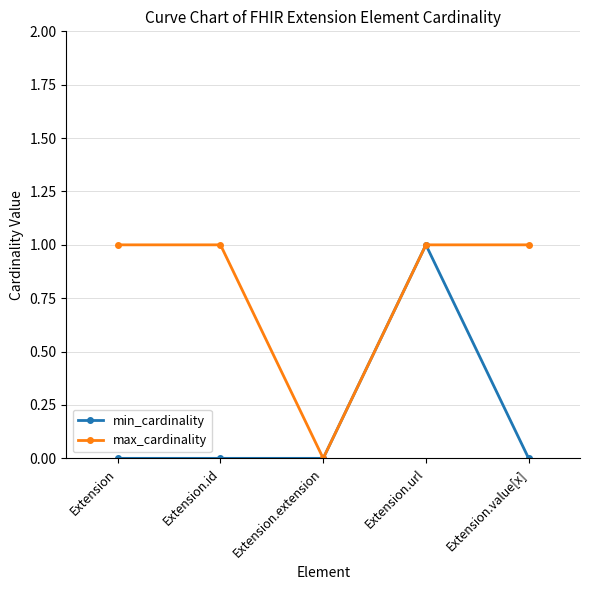

What is the value of the max_cardinality point at the 4th from the left?

1